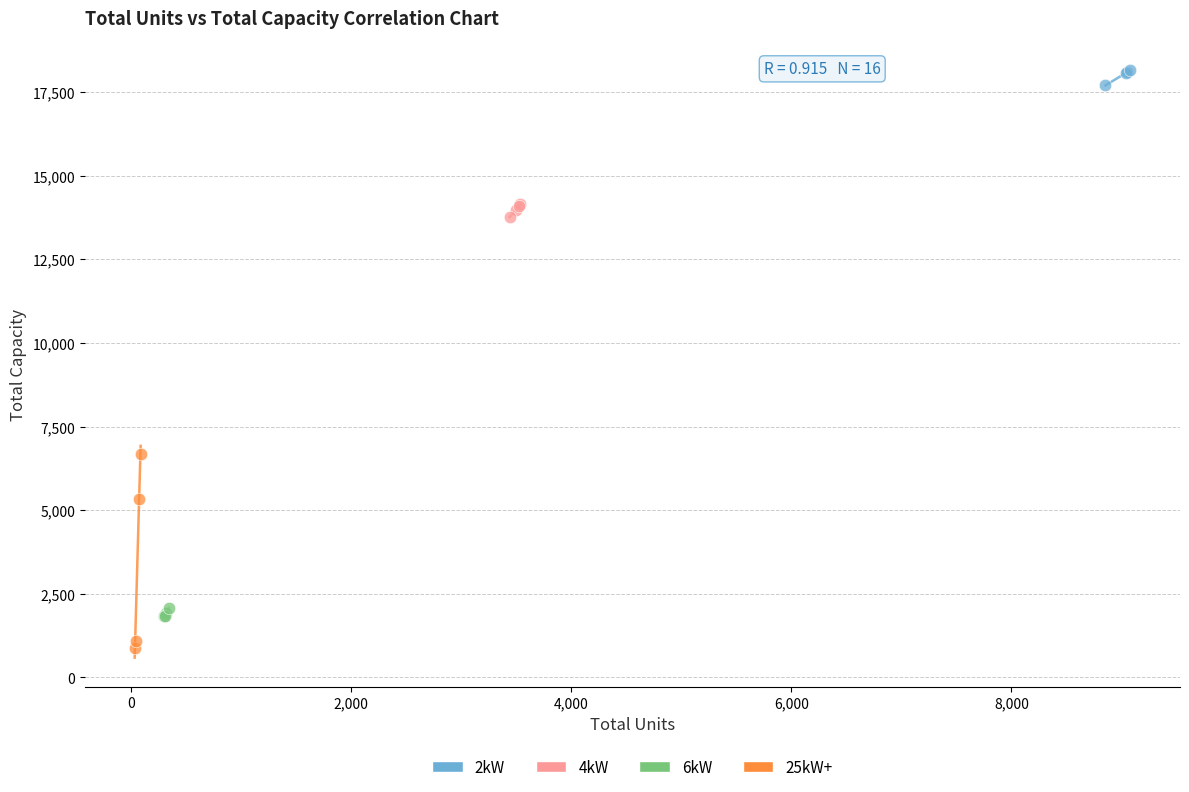

What are all the series names shown in the legend?

2kW, 4kW, 6kW, 25kW+